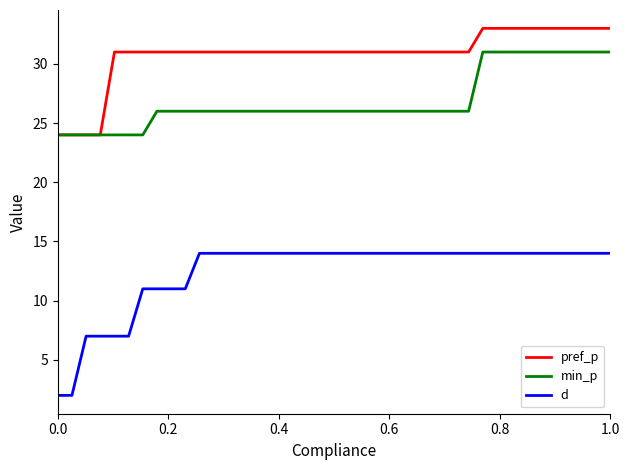

What is the maximum value shown in the chart?

33